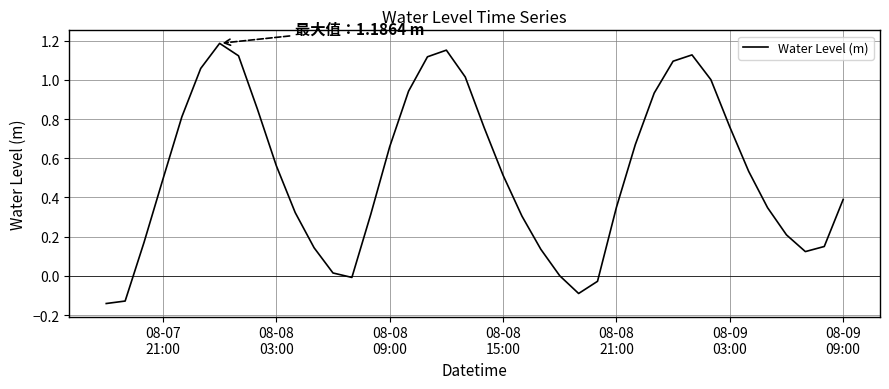

How many series are shown in this chart?

1